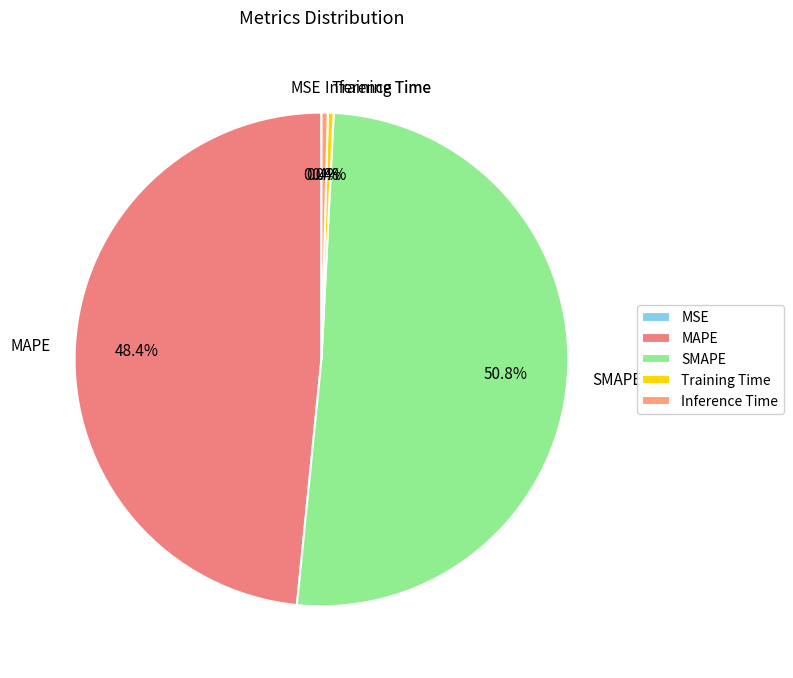

Which slice is the largest?

SMAPE